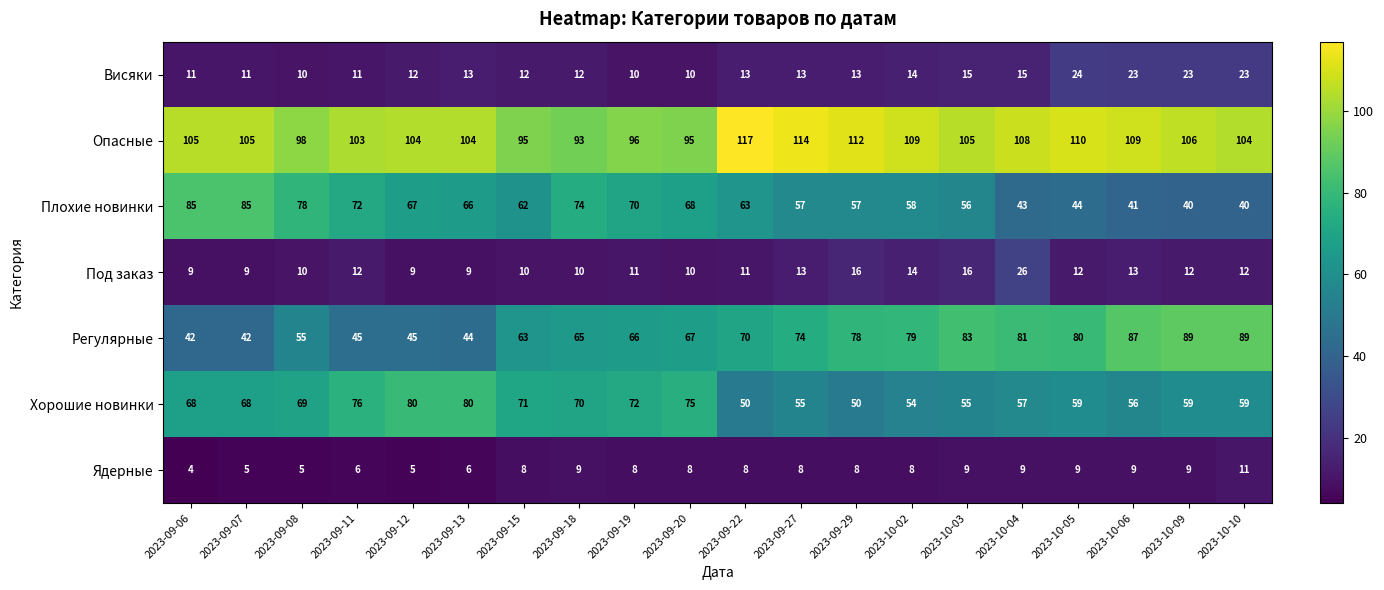

What is the average value of the Плохие новинки series?

61